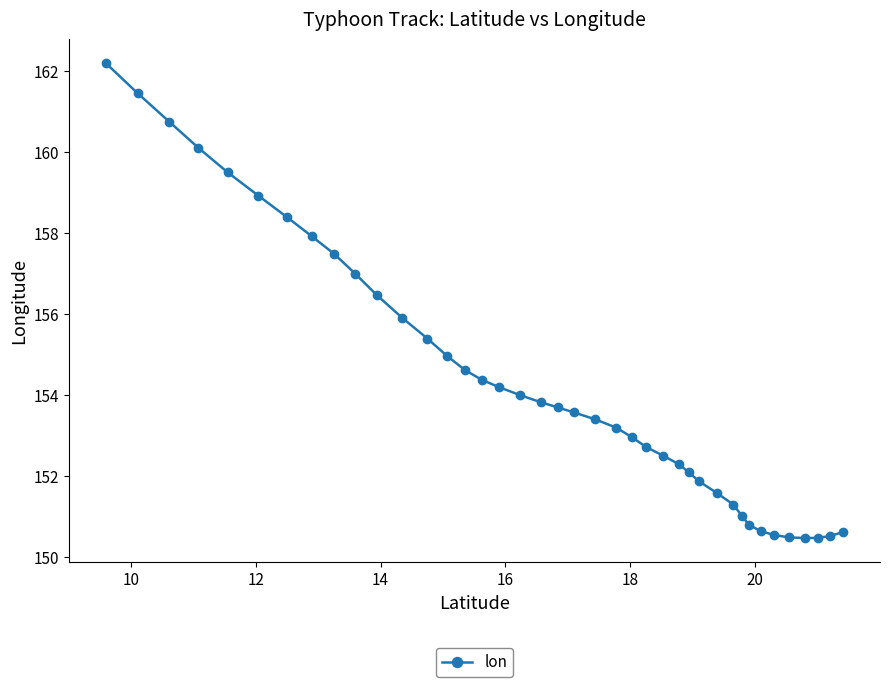

What is the smallest value displayed?

150.5